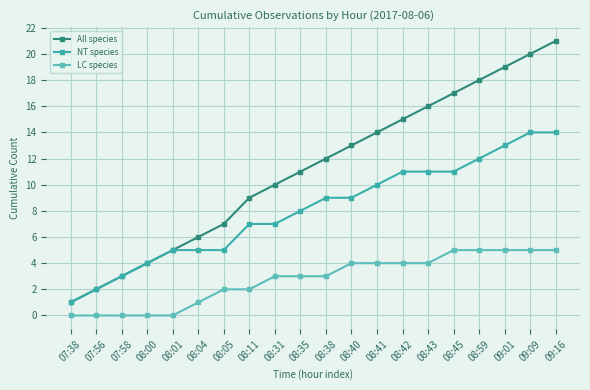

Which series has the widest spread of values?

All species